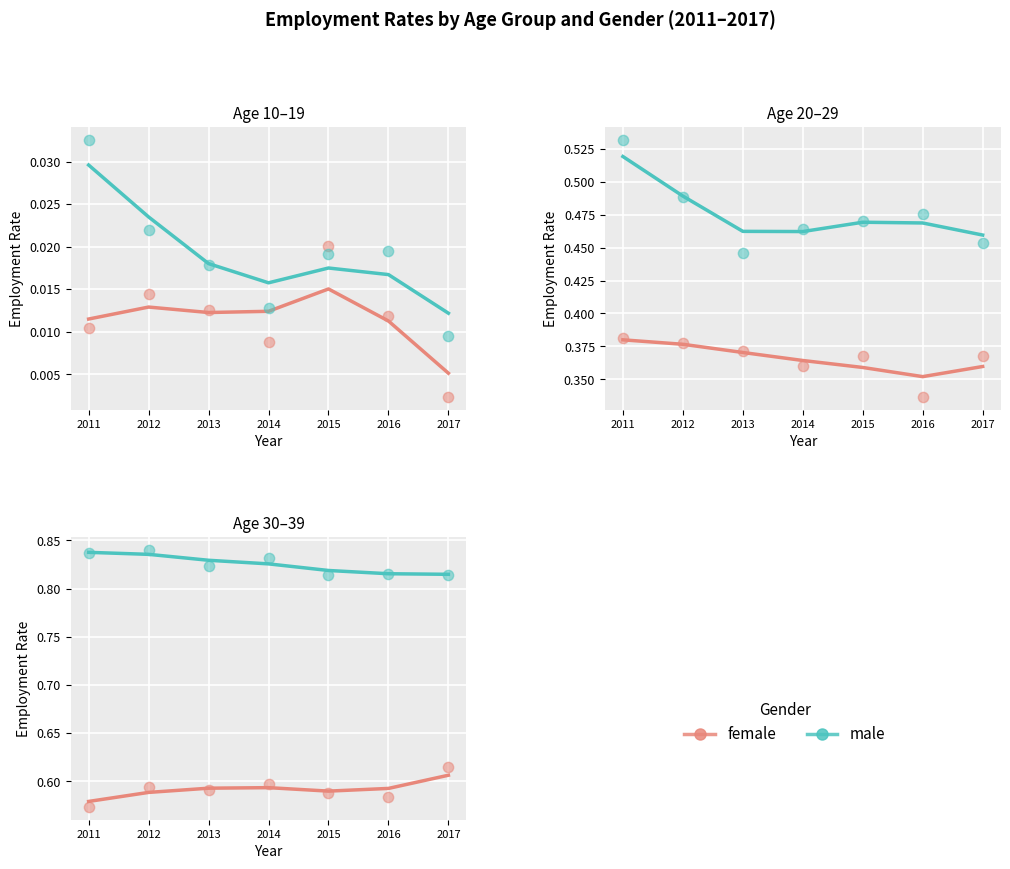

Which series reaches the minimum Y coordinate?

female